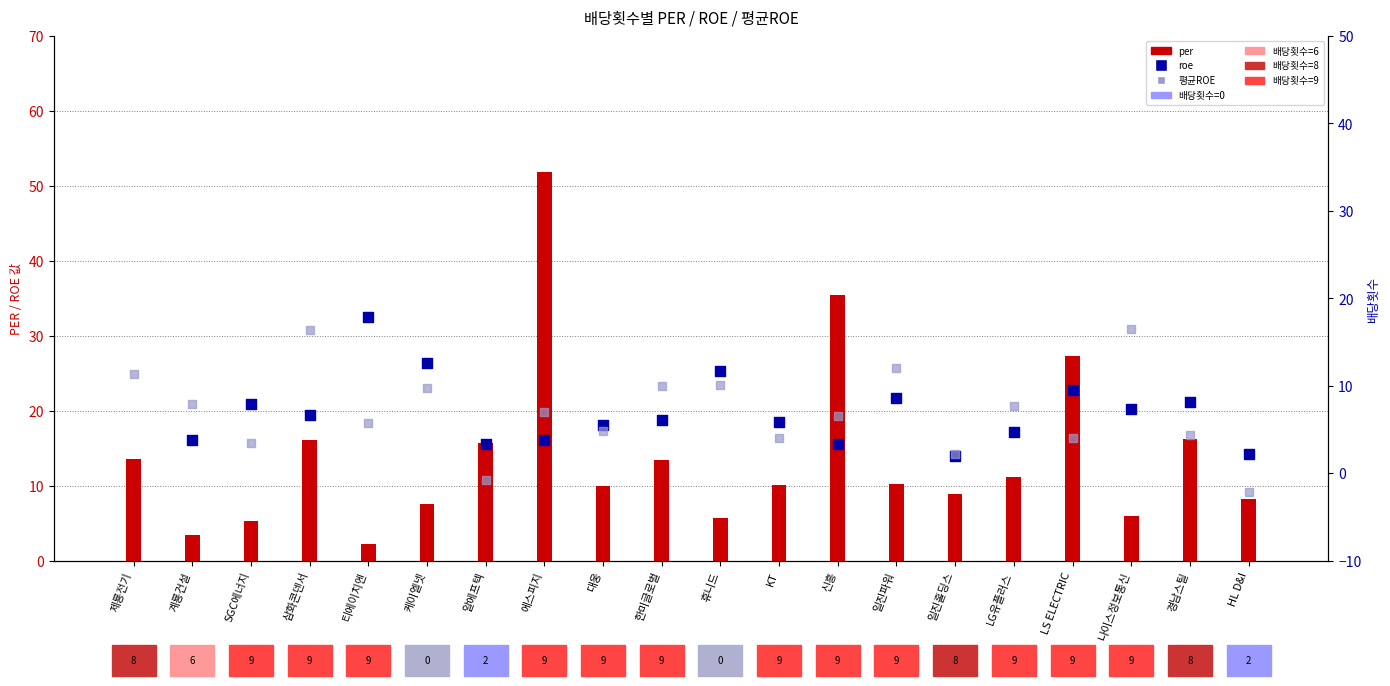

At which category is the sum across all series the highest?

제룡전기